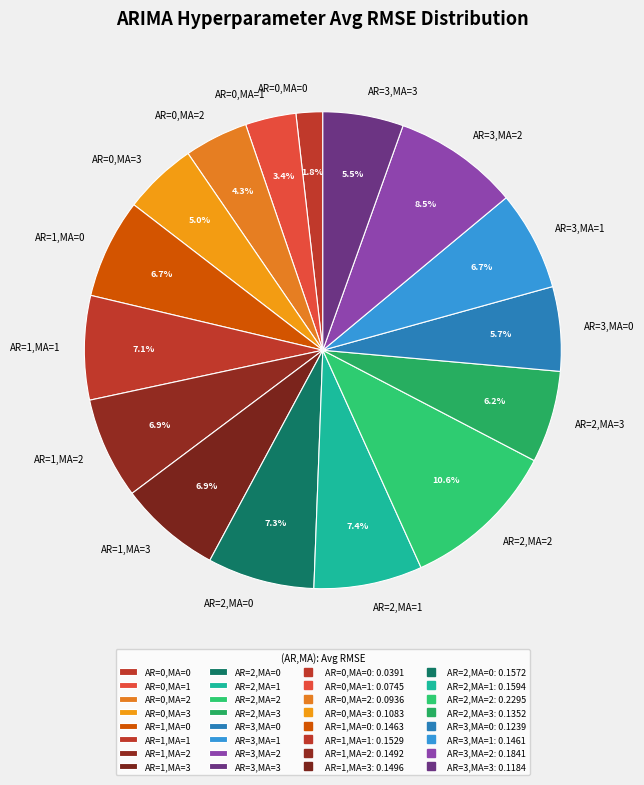

True or false: AR=2,MA=0 accounts for 14% of the total.

False